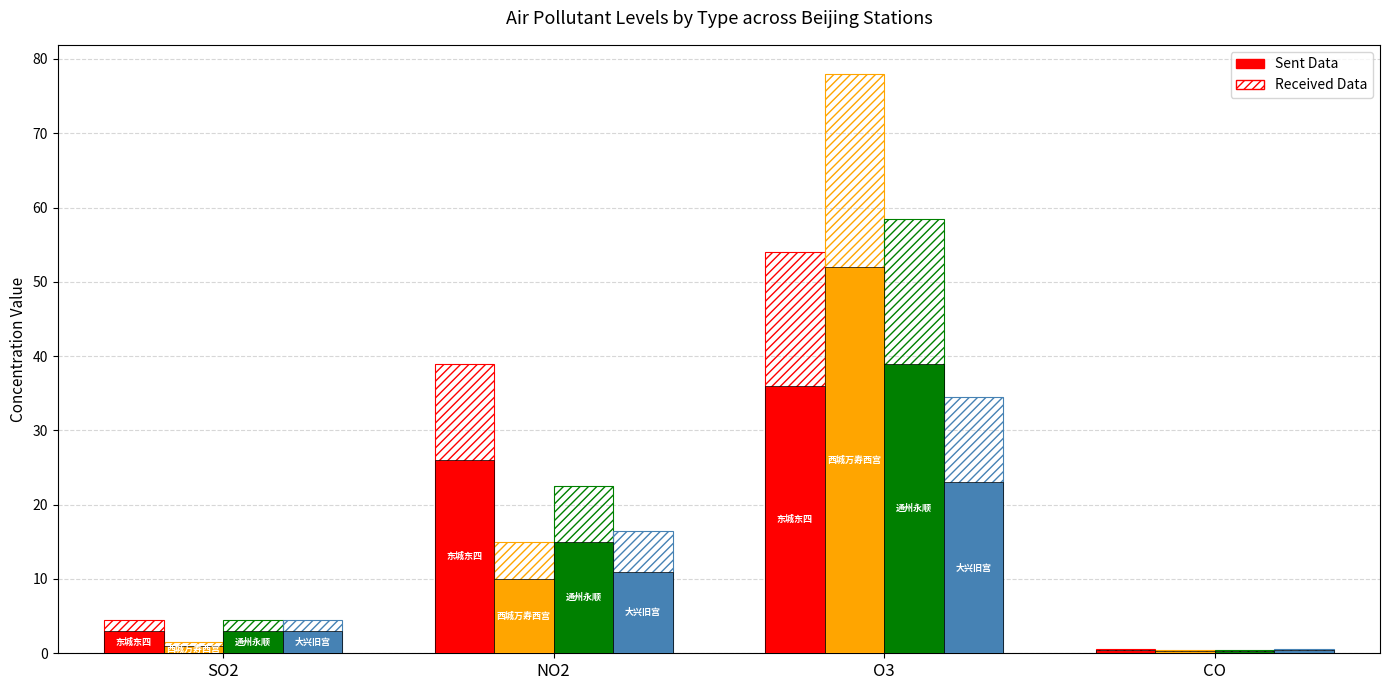

How many bars are there in total?

32